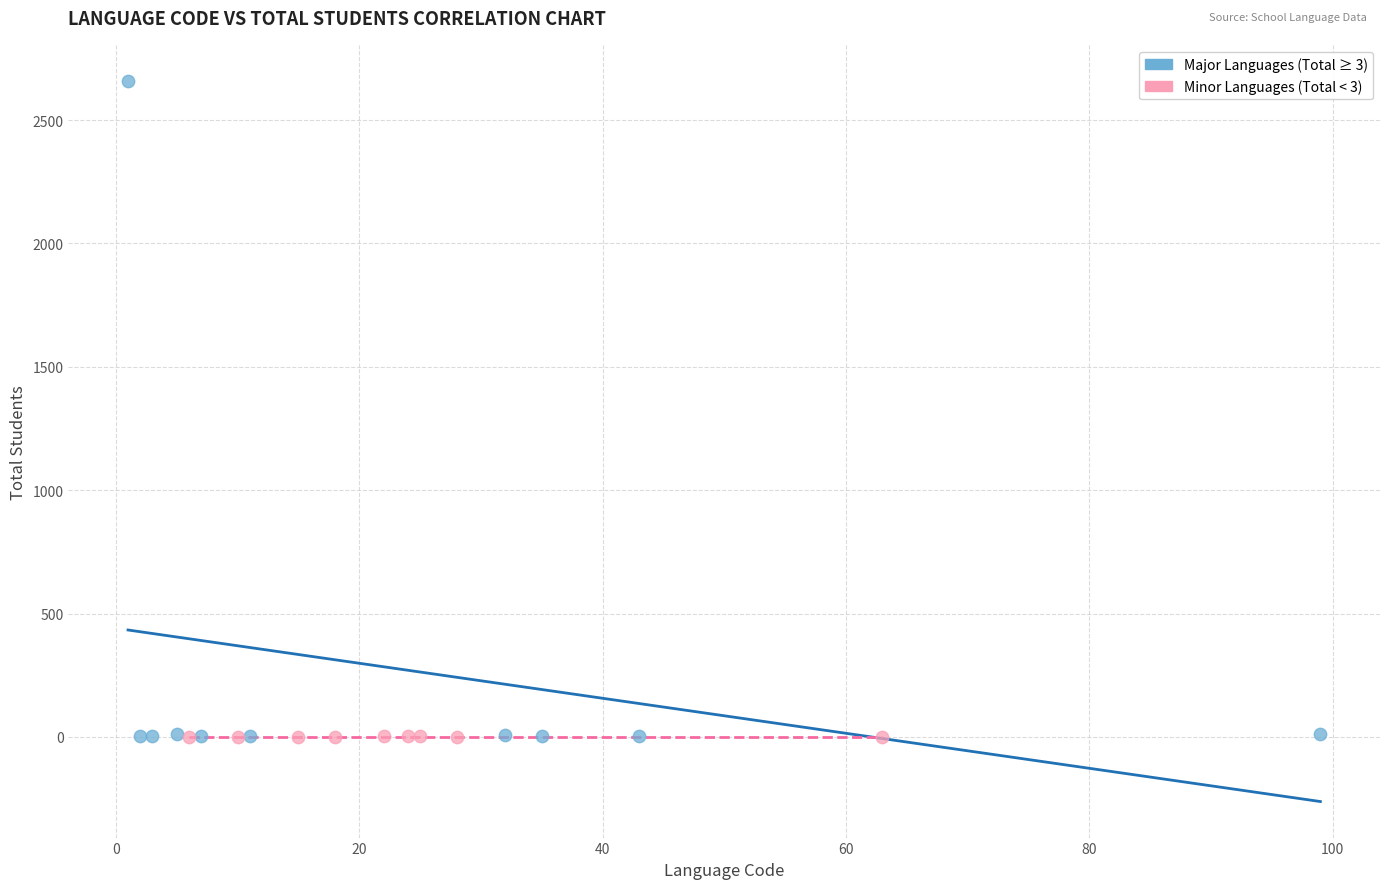

Which series has the widest spread of Y values?

Major Languages (Total ≥ 3)